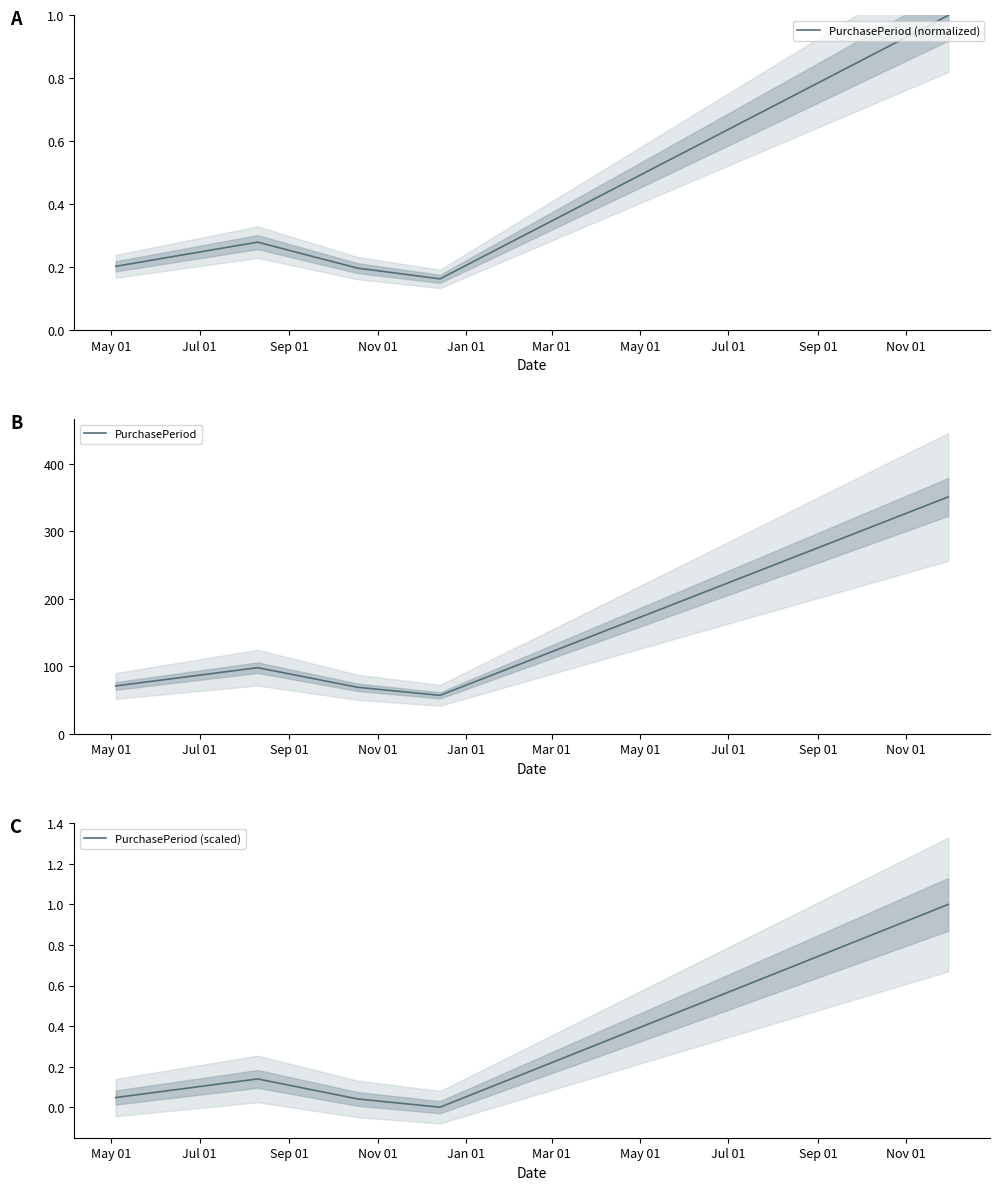

Reading left to right, transcribe all the data shown in this chart.

PurchasePeriod (normalized): 0.2	0.3	0.2	0.2	1.0
PurchasePeriod: 71.0	98.0	69.0	57.0	351.0
PurchasePeriod (scaled): 0.0	0.1	0.0	0.0	1.0